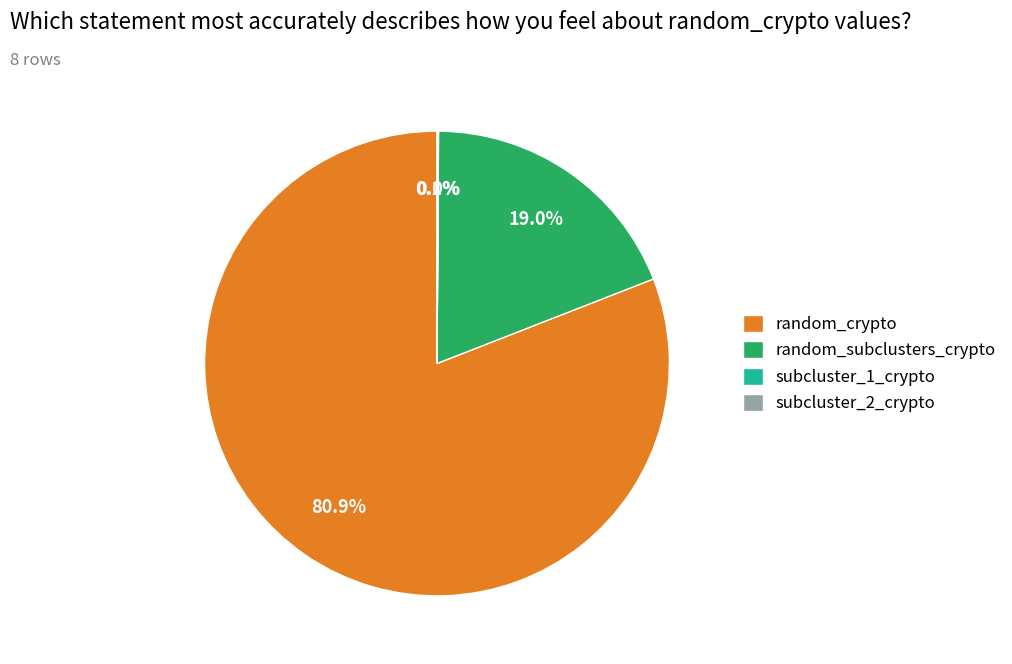

Is it true that random_crypto is 89% of the pie?

False